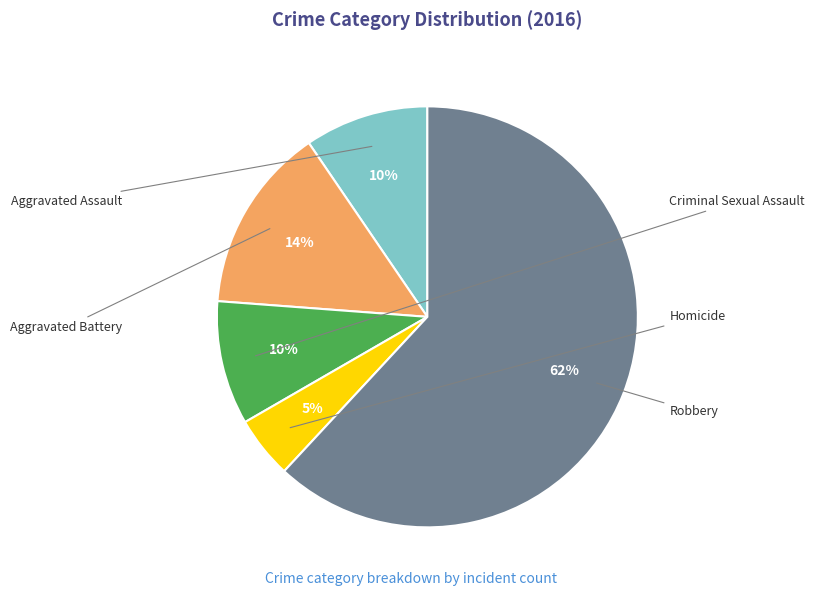

Is there a majority slice in this chart?

Yes